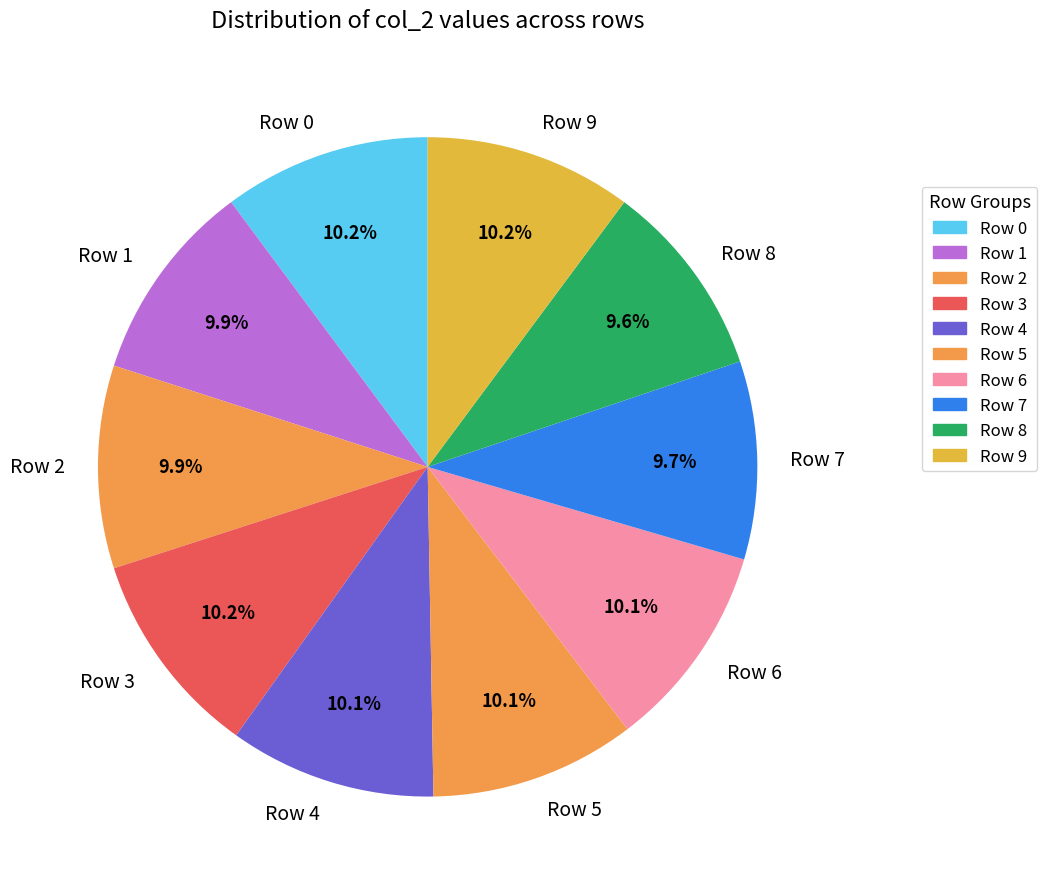

Is there a majority slice in this chart?

No